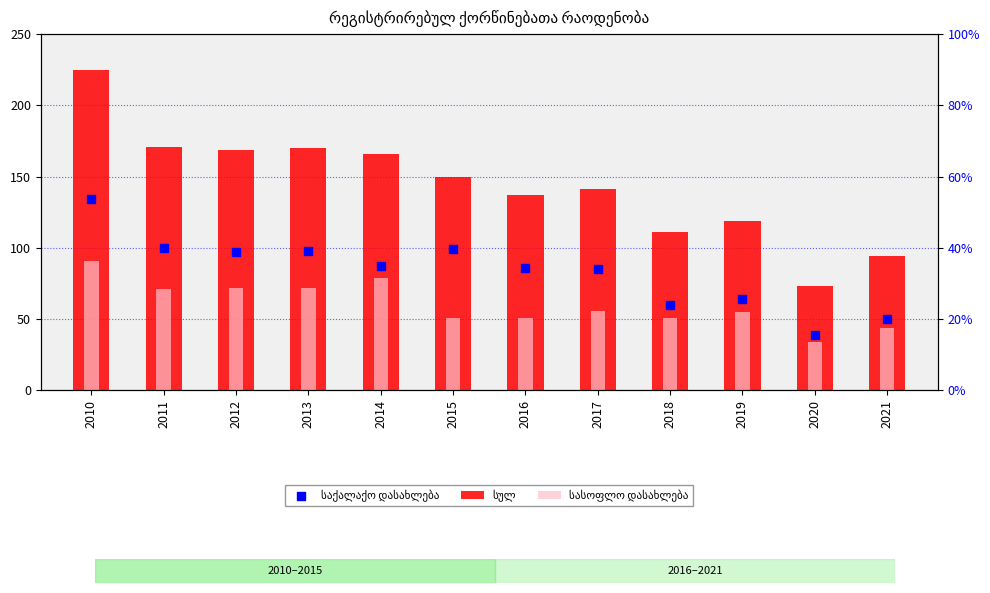

At which category is the sum across all series the highest?

2010